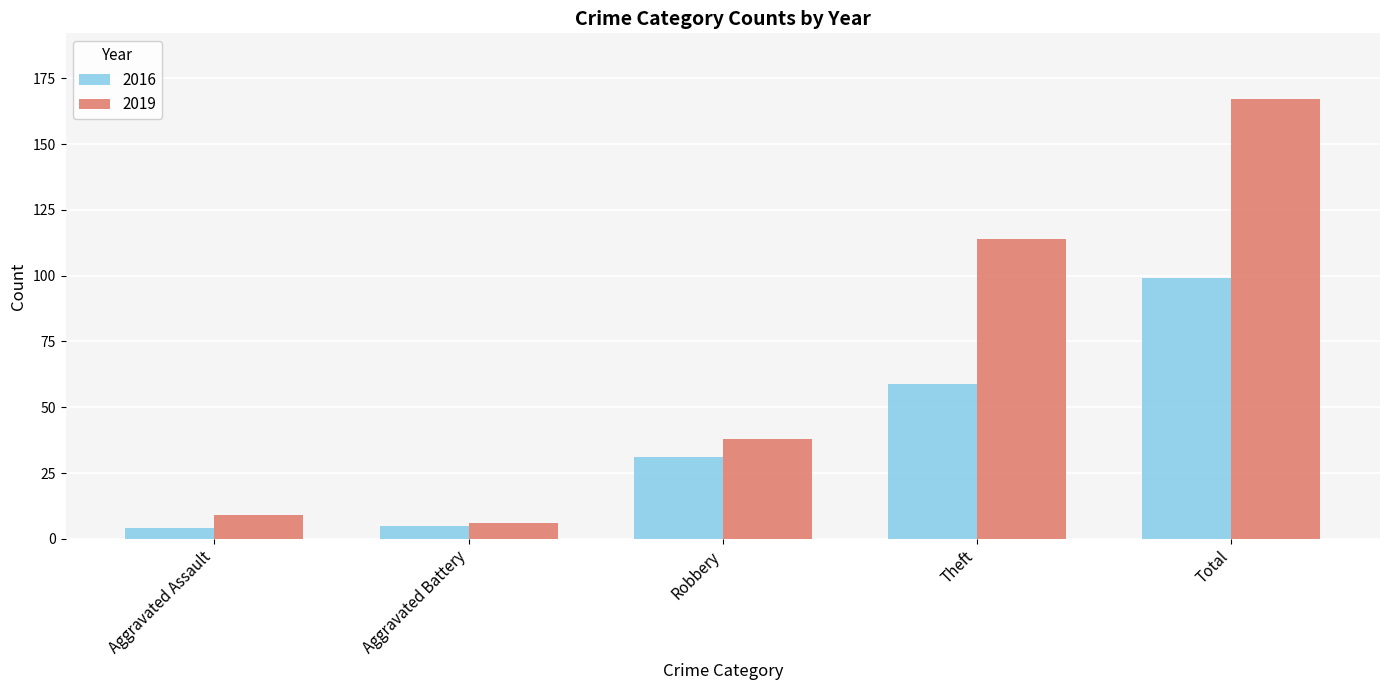

The value of 2019 at Total is 167. True or false?

True